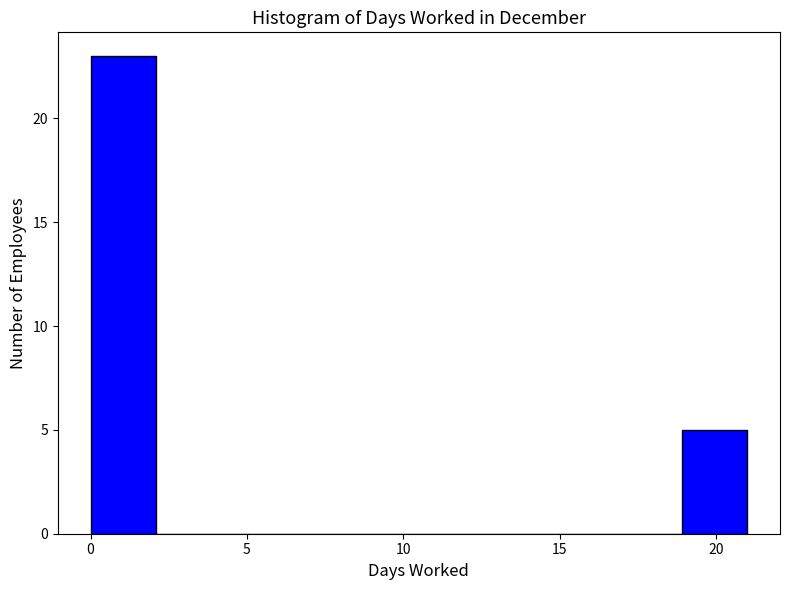

Reading left to right, transcribe this chart: for each bar, give the range it covers on the x-axis and its height. Neither the bar edges nor the heights are printed on the chart, so give them approximately, as read against the axes.

0.0 to 2.1: 23
2.1 to 4.2: 0
4.2 to 6.3: 0
6.3 to 8.4: 0
8.4 to 10.5: 0
10.5 to 12.6: 0
12.6 to 14.7: 0
14.7 to 16.8: 0
16.8 to 18.9: 0
18.9 to 21.0: 5